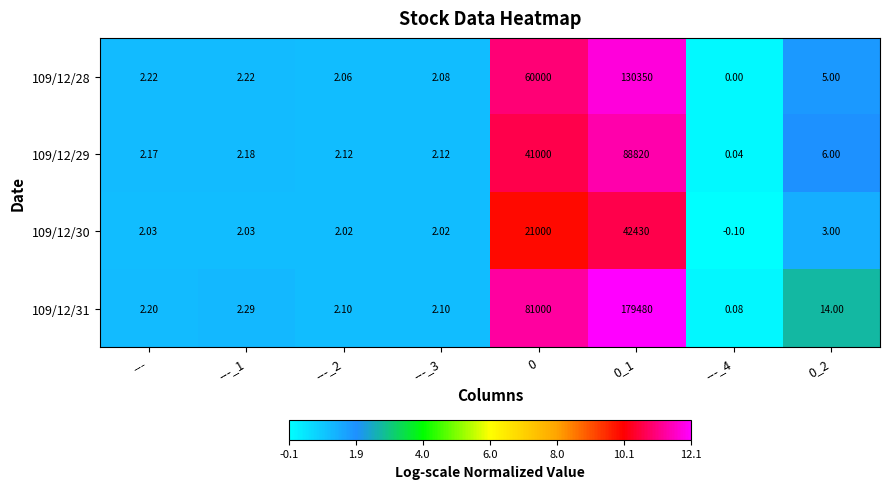

Which series has the largest total across all categories?

109/12/31